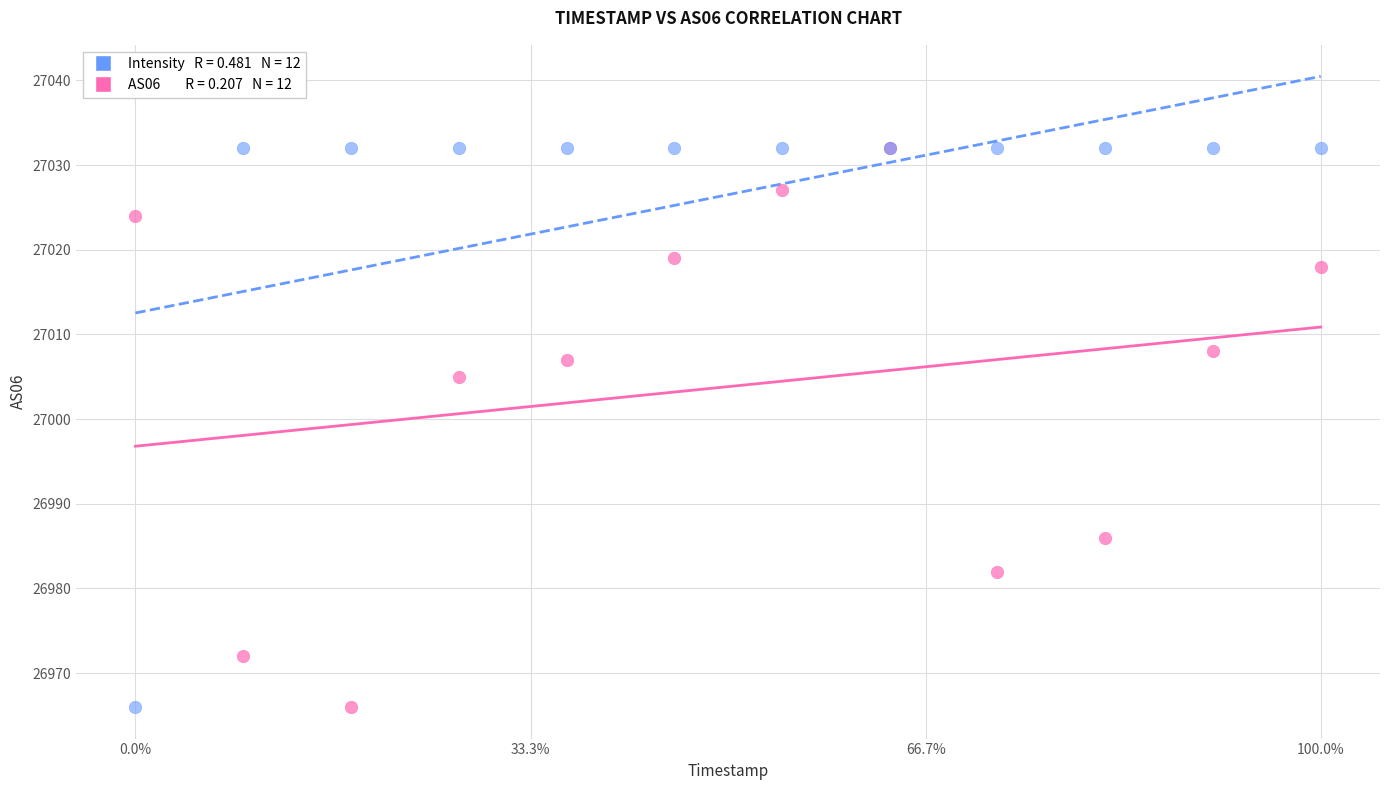

Across all series, what Y value is closest to 26999?

27005